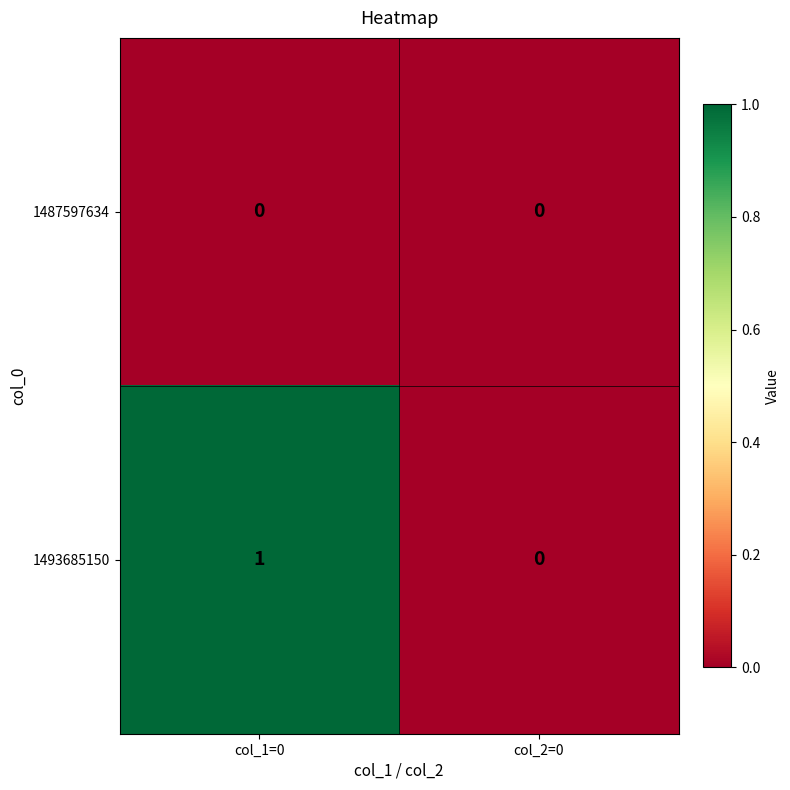

Which series has the largest total across all categories?

1493685150